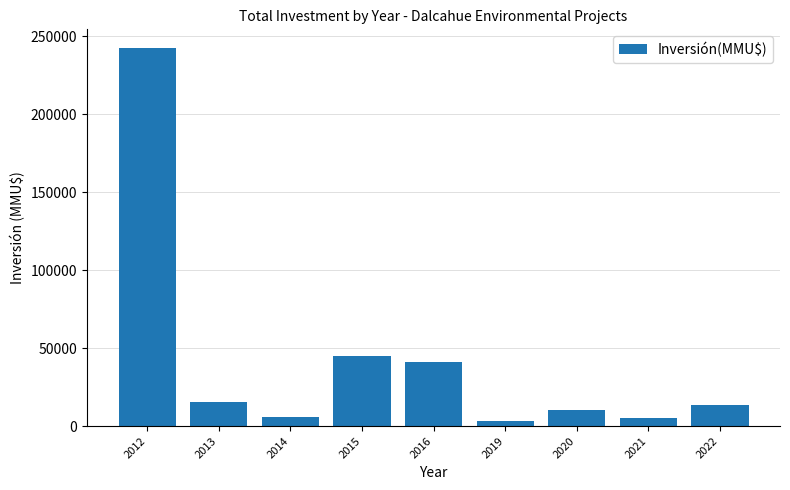

Which label corresponds to the largest value in the chart?

2012